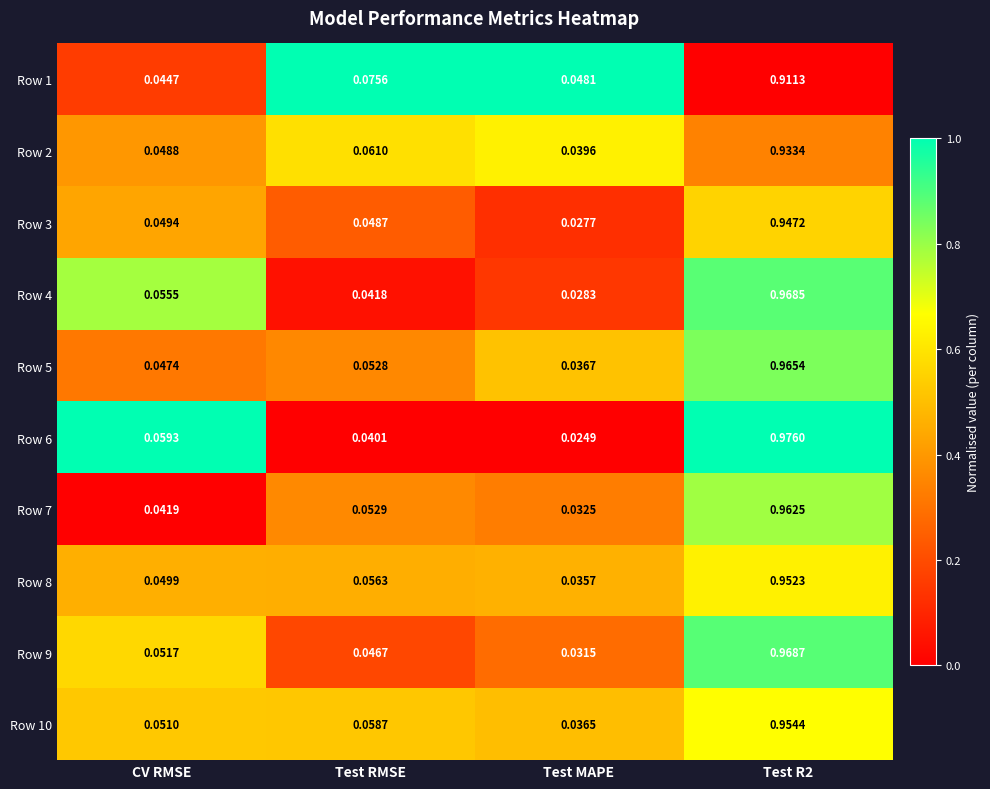

Which category has the lowest value in the Row 7 series?

Test MAPE